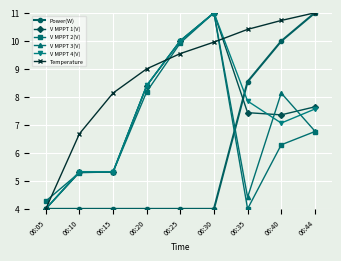

List the labels in order of Temperature value, smallest first.

06:05, 06:10, 06:15, 06:20, 06:25, 06:30, 06:35, 06:40, 06:44